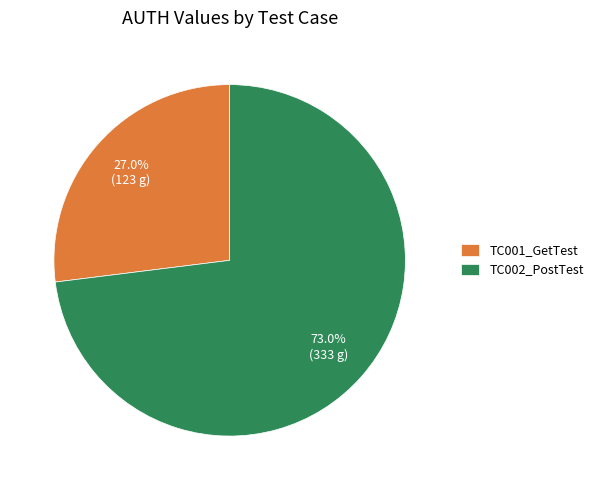

What is the largest slice in the pie chart?

TC002_PostTest